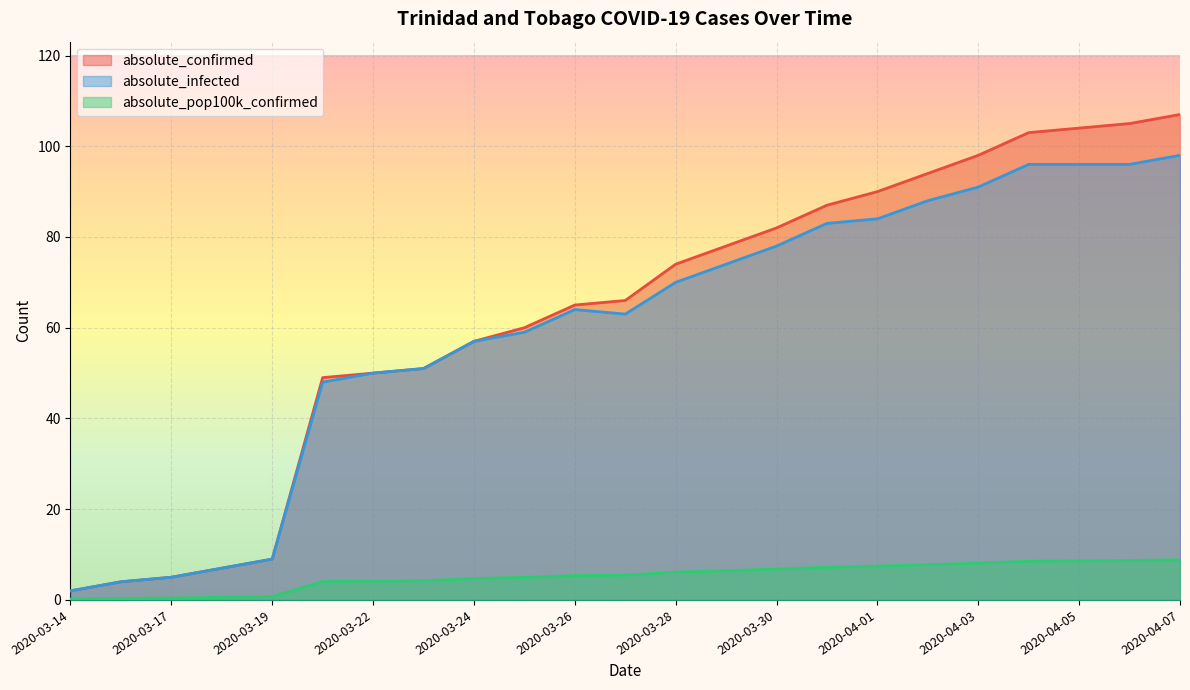

What is the difference between the absolute_pop100k_confirmed values at 2020-04-03 and 2020-04-04?

0.4